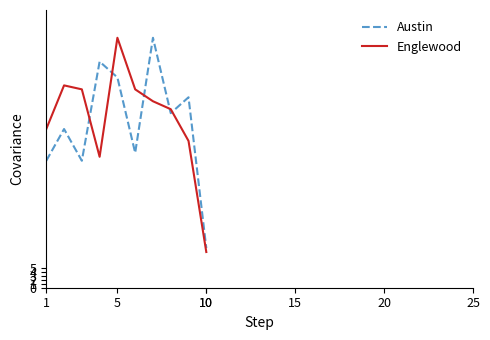

How many distinct data groups are displayed?

2